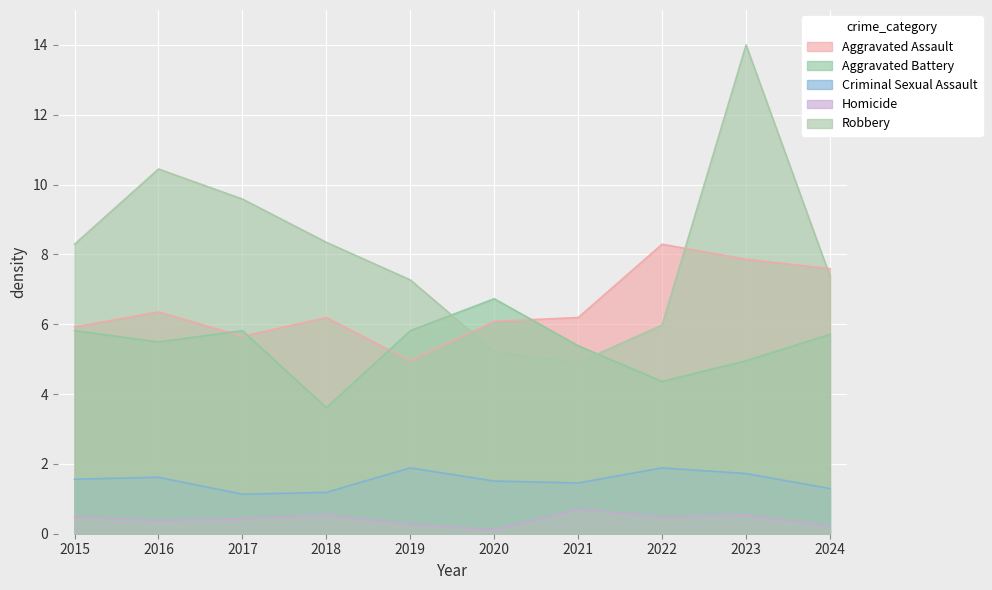

How many lines are shown in the chart?

5